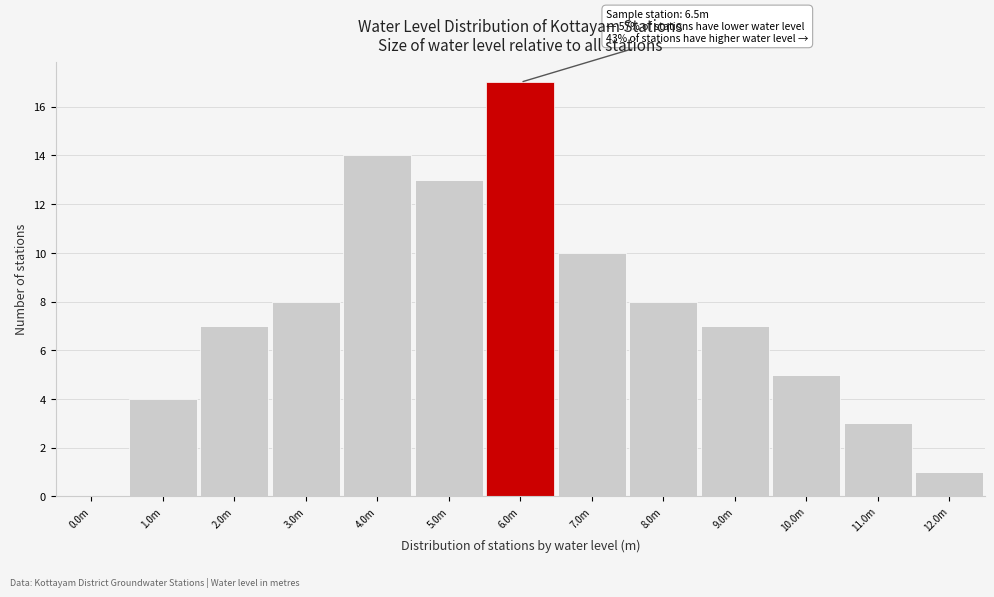

Reading left to right, what are all the values shown in this chart?

0.0m=0	1.0m=4	2.0m=7	3.0m=8	4.0m=14	5.0m=13	6.0m=17	7.0m=10	8.0m=8	9.0m=7	10.0m=5	11.0m=3	12.0m=1